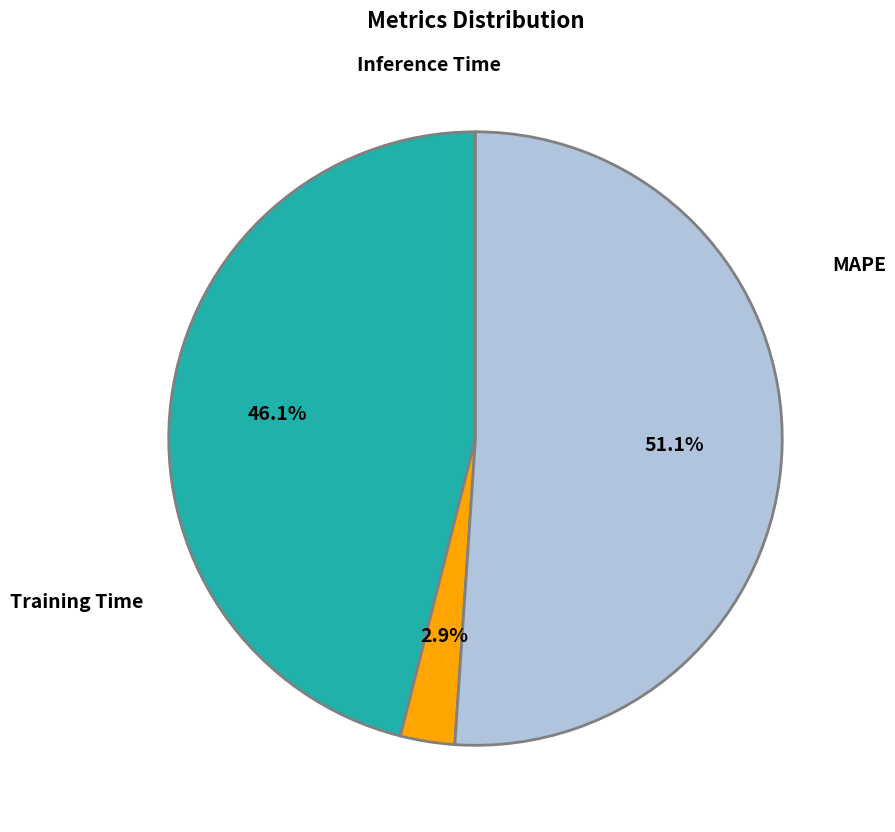

How many segments does this pie chart have?

3